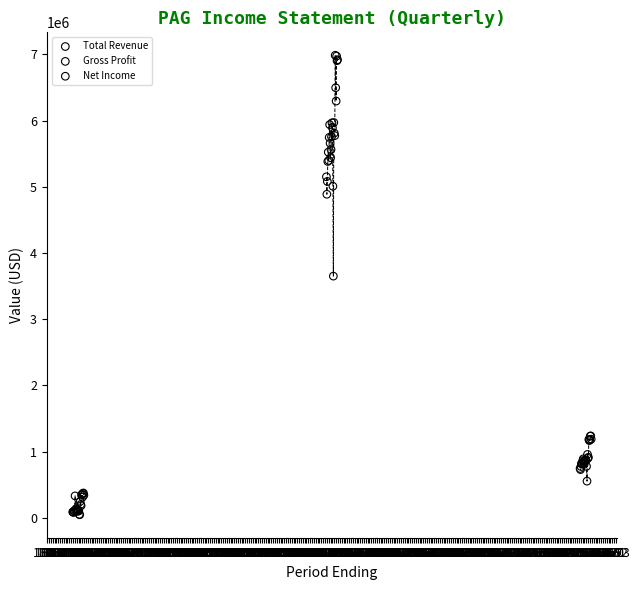

Which series has the largest Y range (max minus min)?

Total Revenue